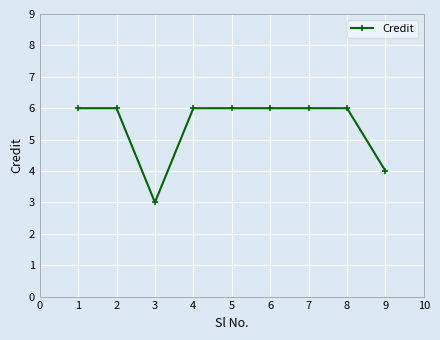

Is it true that the value at 2 is 6?

True